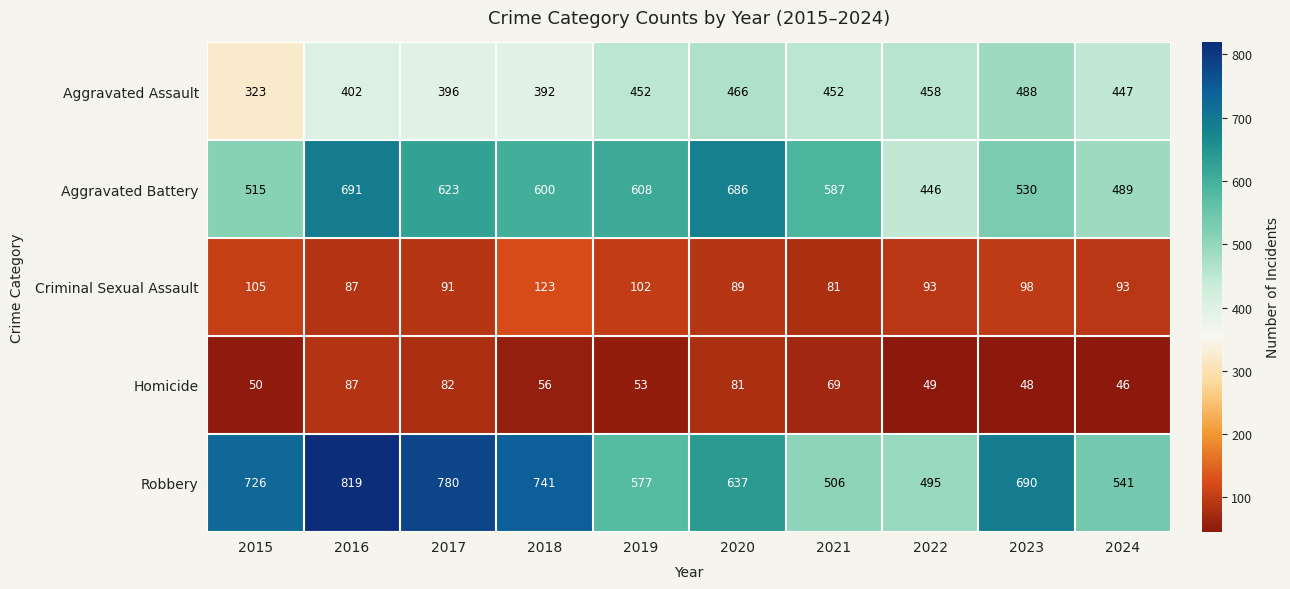

True or false: Aggravated Battery has a value of 147 at 2021.

False